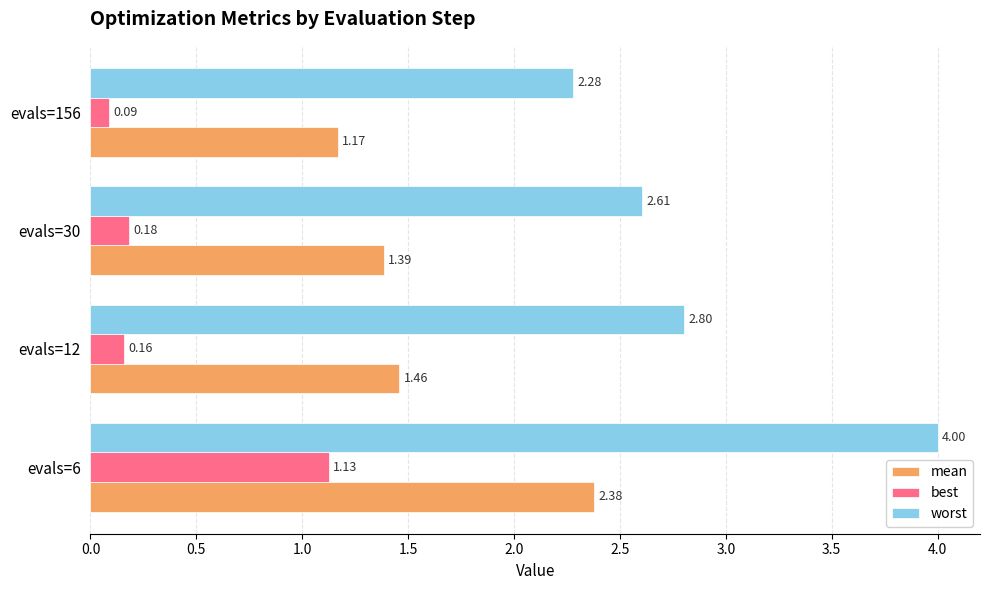

Is the value of best at evals=156 greater than the value of worst at evals=30?

No